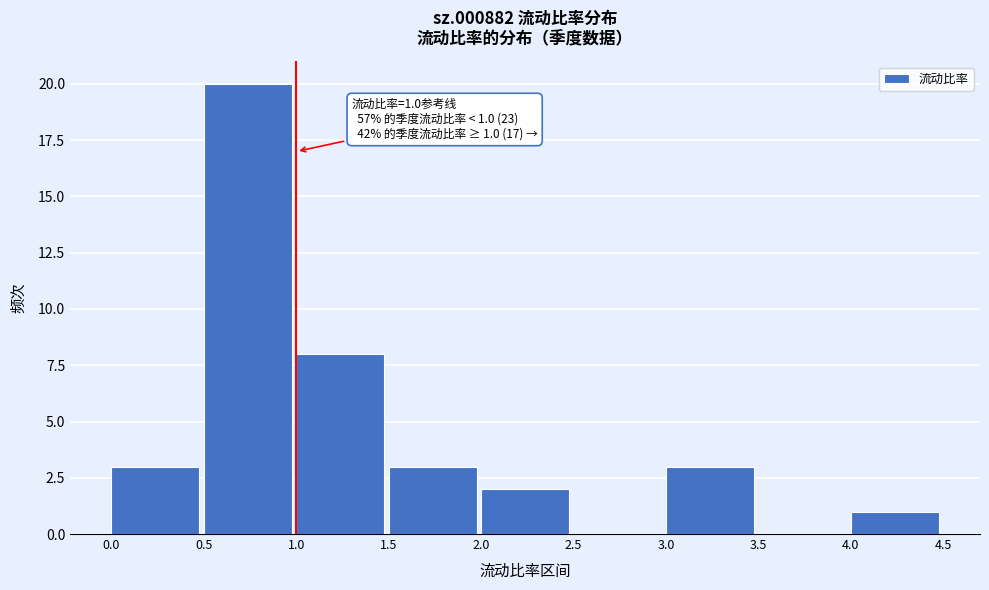

Which range on the x-axis has the tallest bar?

0.5 to 1.0